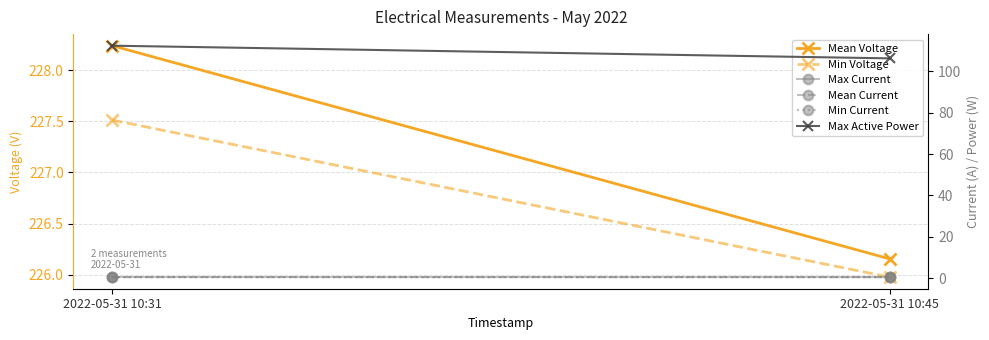

Between 2022-05-31 10:31 and 2022-05-31 10:45, which series saw the biggest shift?

Max Active Power